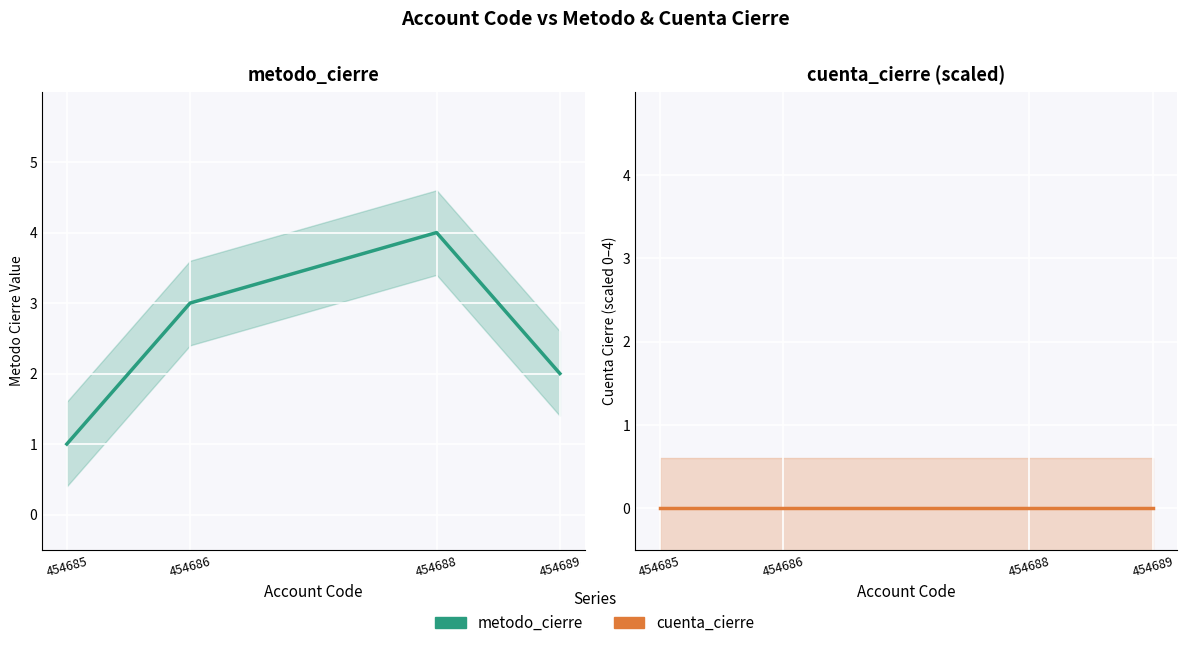

In metodo_cierre, how many points are higher than both neighbors (excluding endpoints)?

1